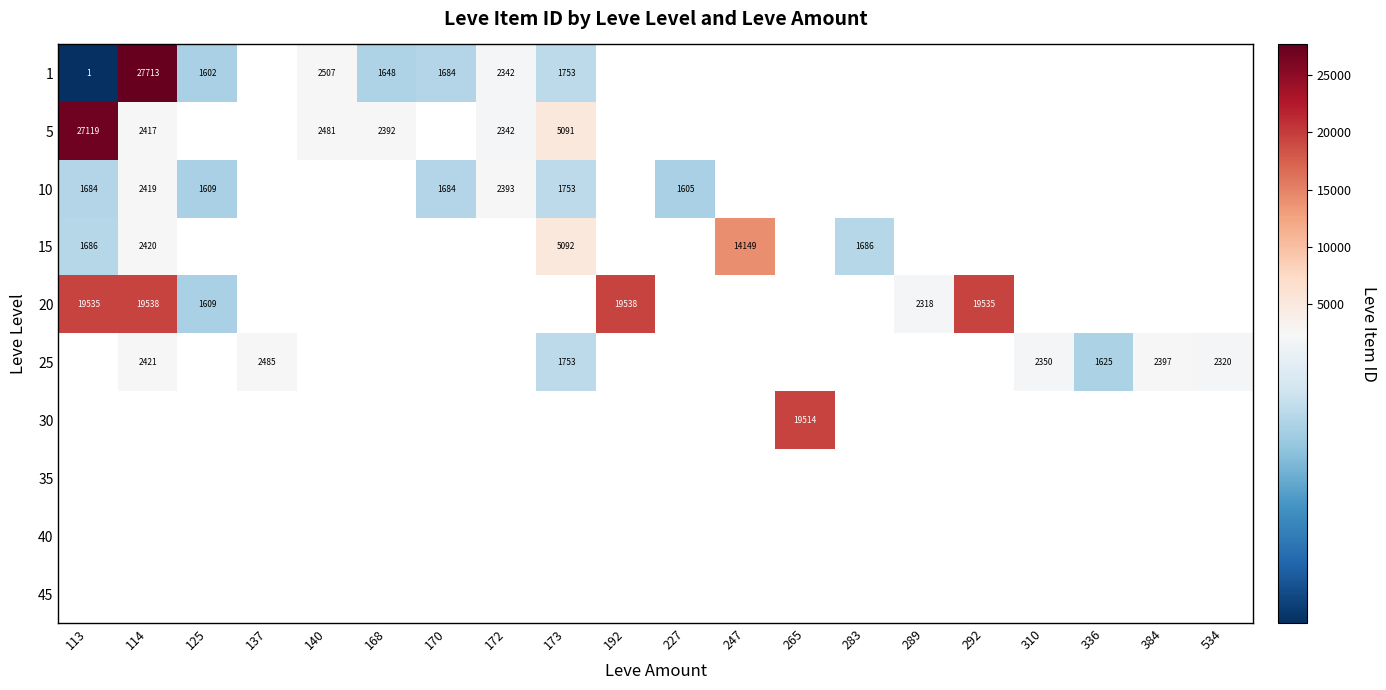

Is the value of 15 at 113 greater than the value of 20 at 125?

Yes